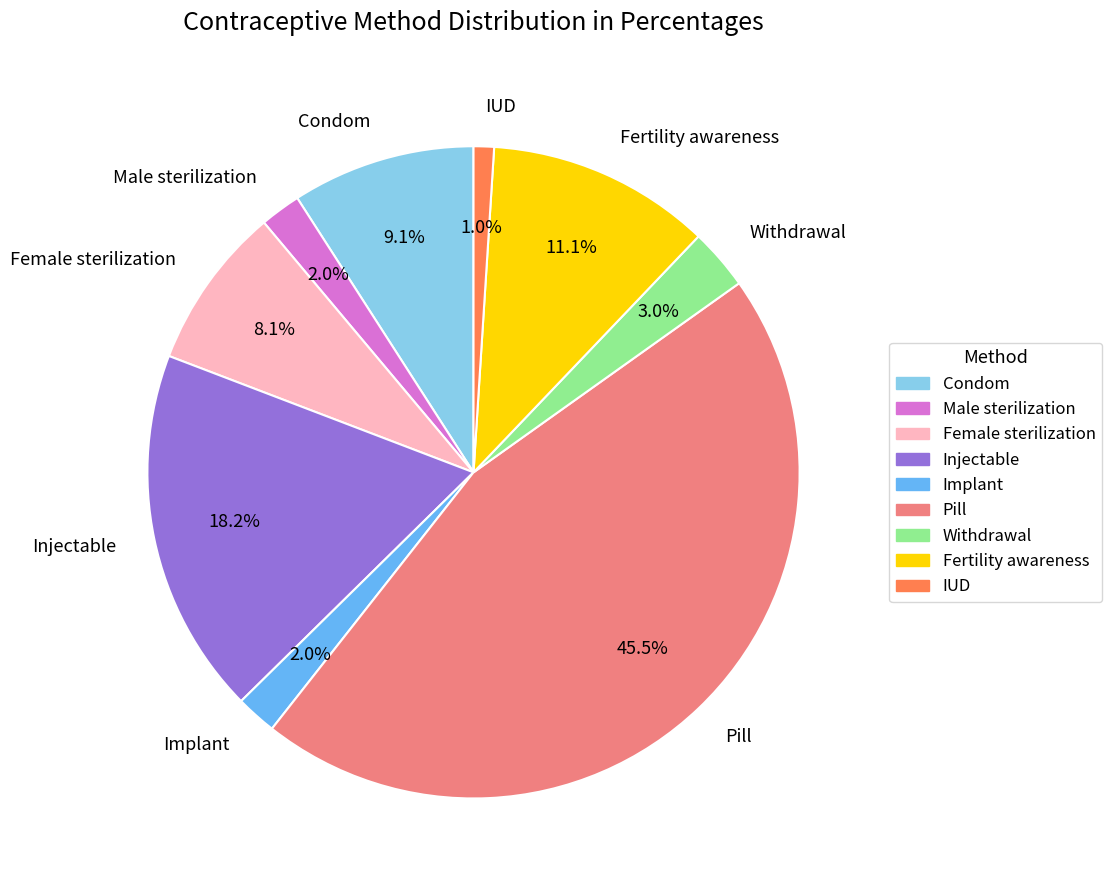

True or false: Implant accounts for 2% of the total.

True